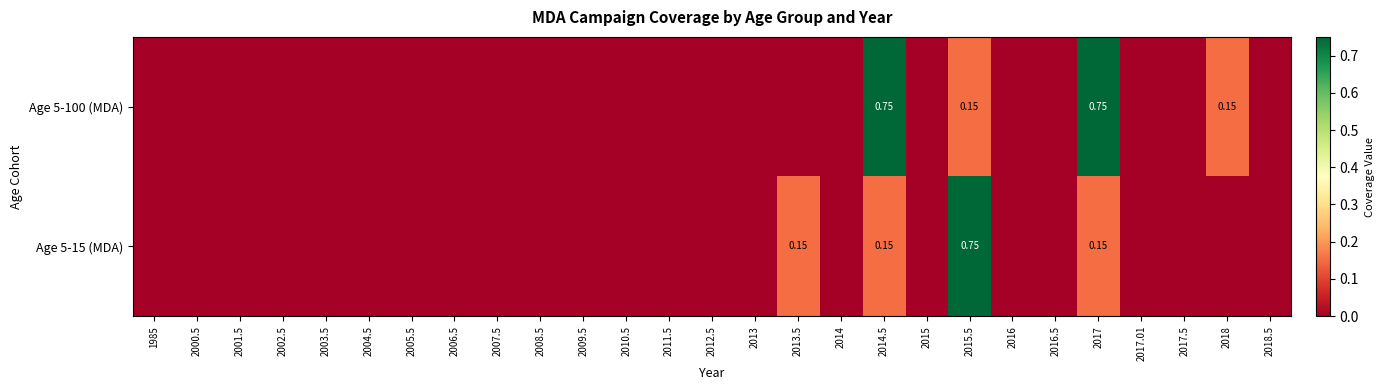

The Age 5-100 (MDA) series shows -0.5 at 2016. True or false?

False